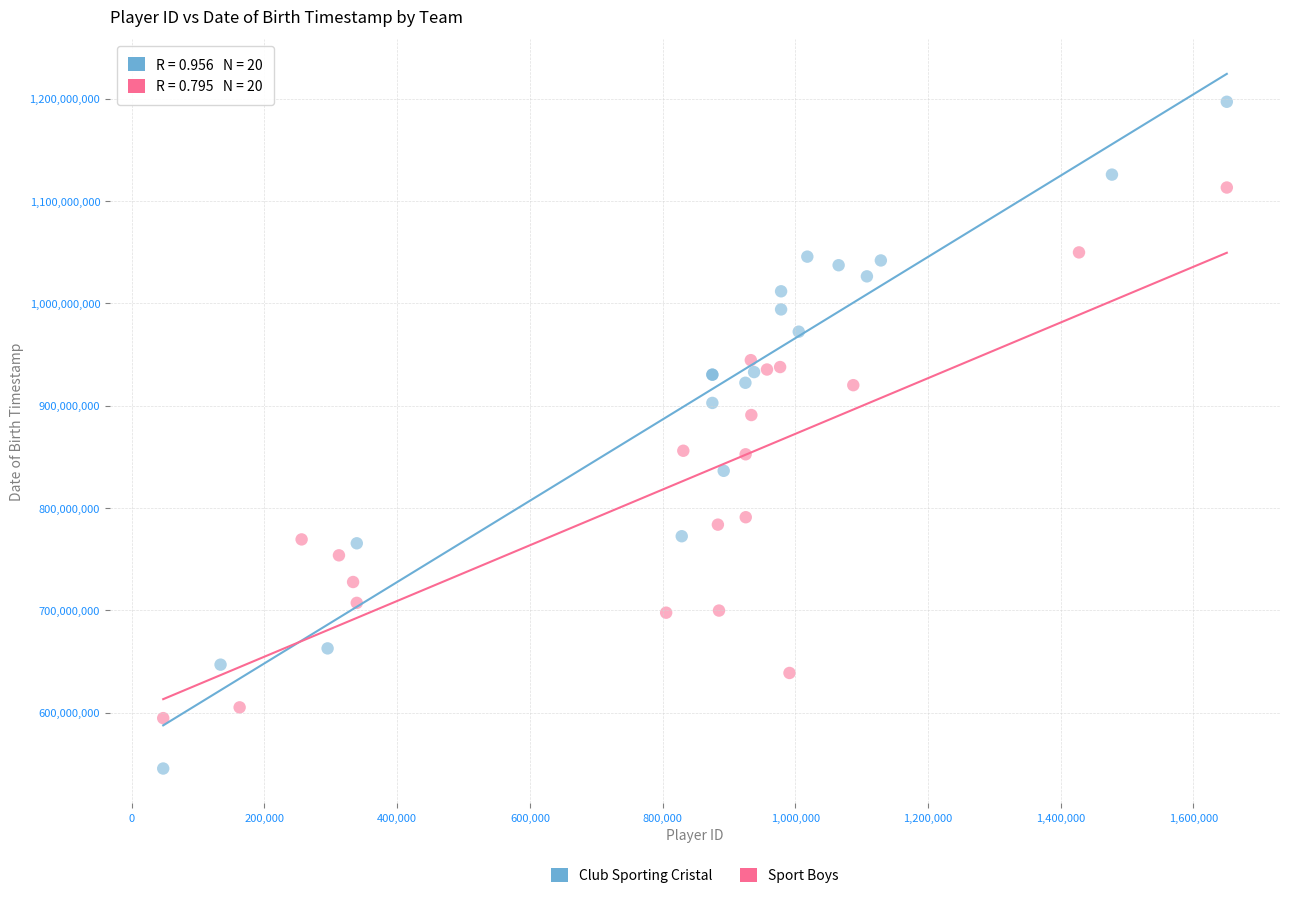

Which series has the widest spread of Y values?

Club Sporting Cristal